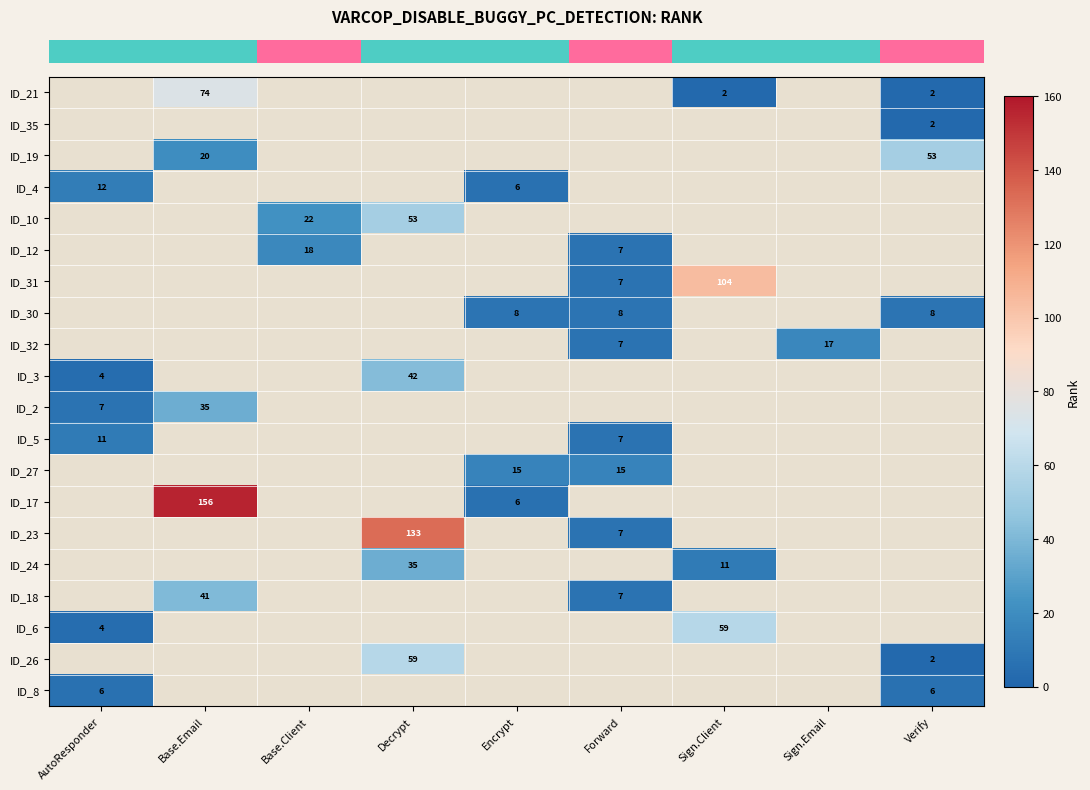

List the labels in order of row_7 value, smallest first.

AutoResponder, Base.Email, Base.Client, Decrypt, Encrypt, Forward, Sign.Client, Sign.Email, Verify